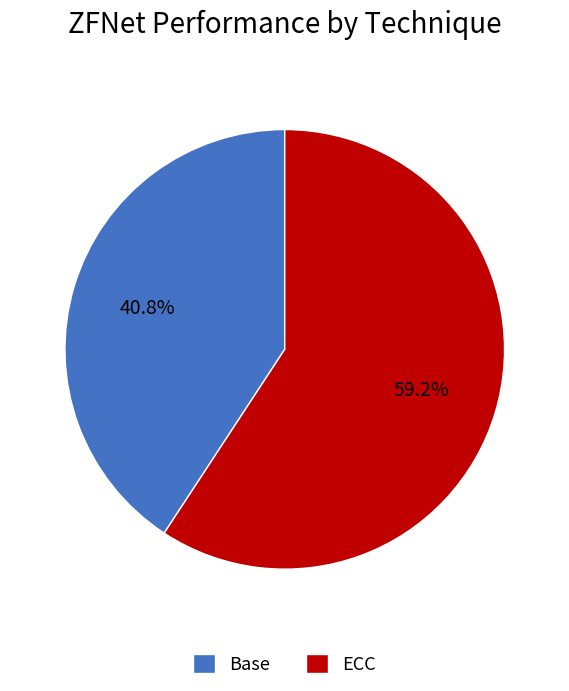

Is there a majority slice in this chart?

Yes